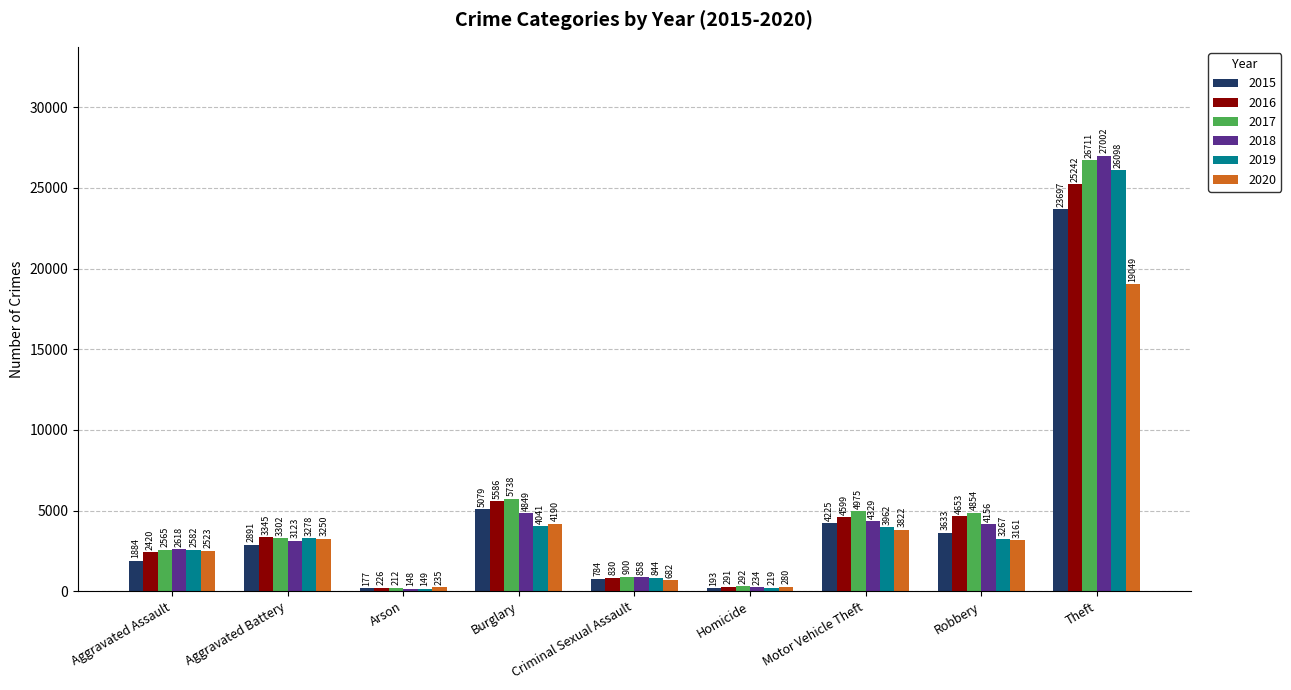

Which series has the largest range (max minus min)?

2018